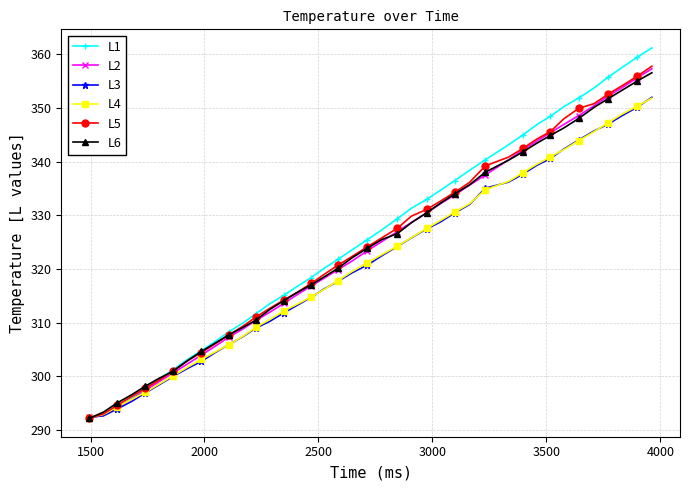

What is the maximum value shown in the chart?

361.2